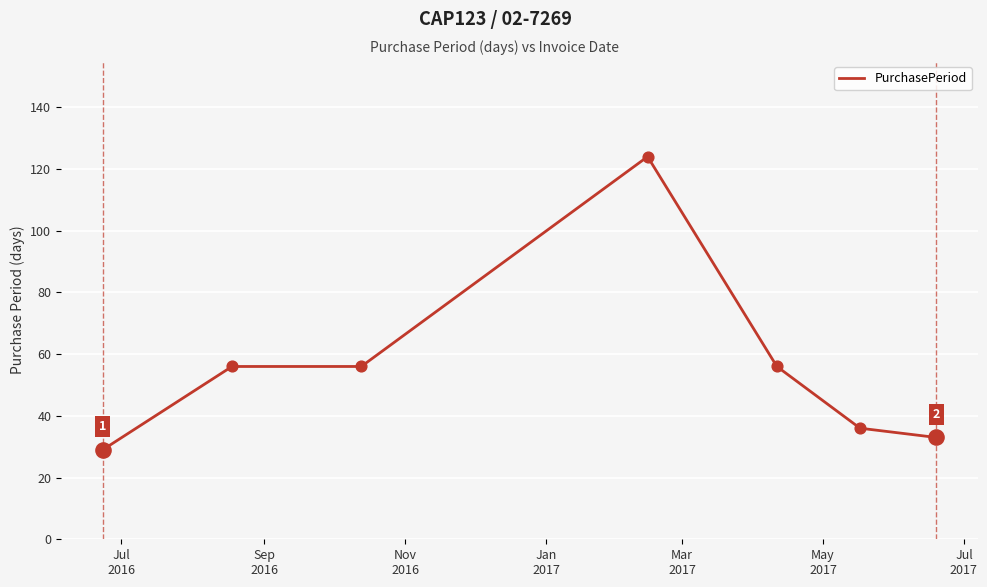

What is the maximum value shown in the chart?

124